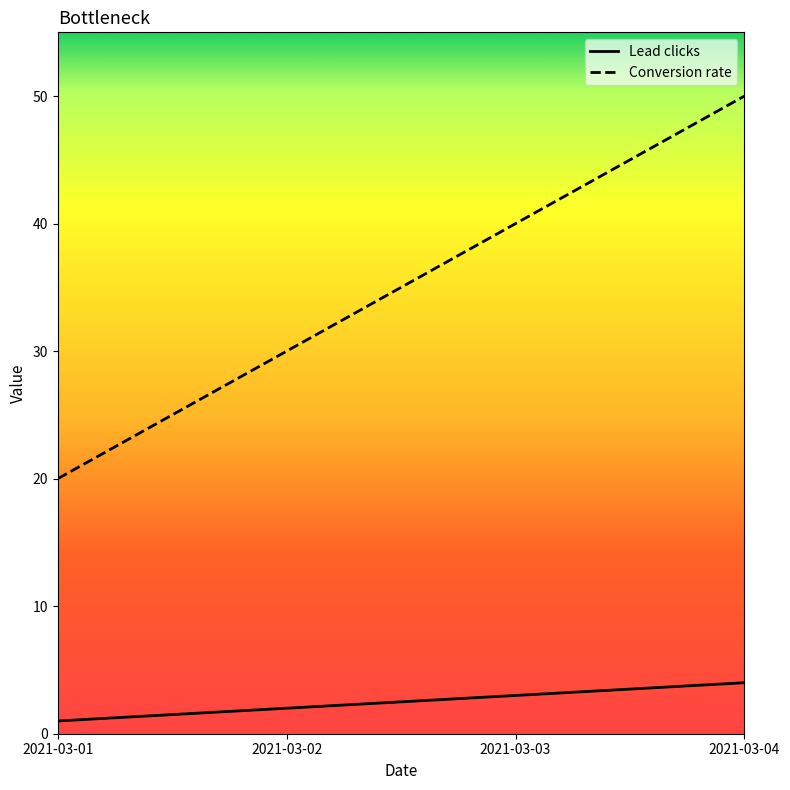

How many series are shown in this chart?

2